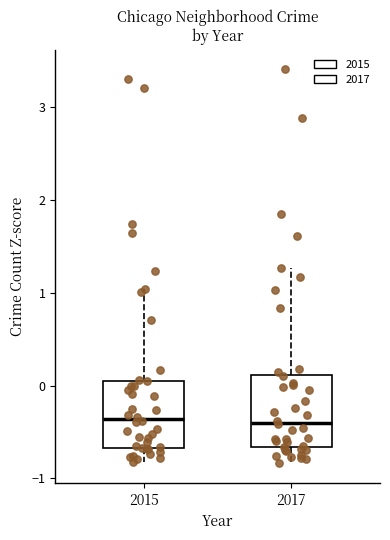

Reading left to right, transcribe this box plot: for each box, give where its median line is, the range the box spans, and where its two whiskers end, as read against the y-axis. The values are not printed on the chart, so give them approximately, as read against the axis.

2015: median -0.4, box -0.7 to 0.1, whiskers -0.8 to 1.0
2017: median -0.4, box -0.7 to 0.1, whiskers -0.8 to 1.3